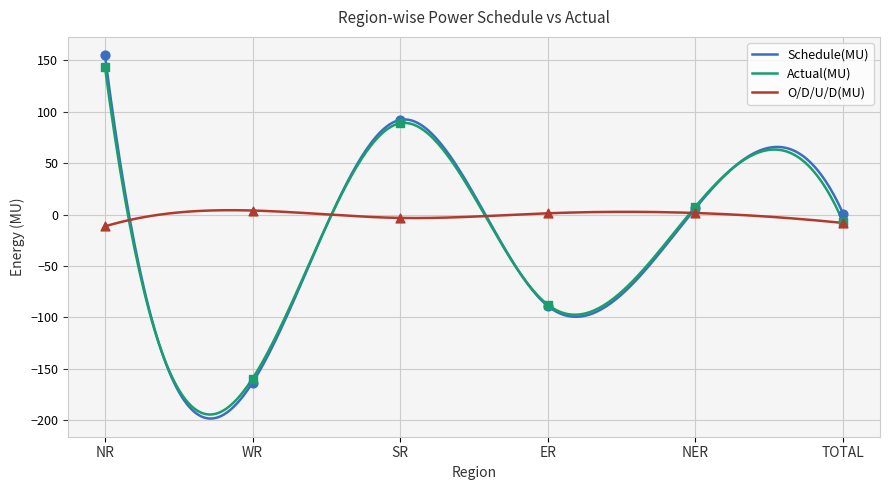

At how many categories does at least one series exceed 107?

1